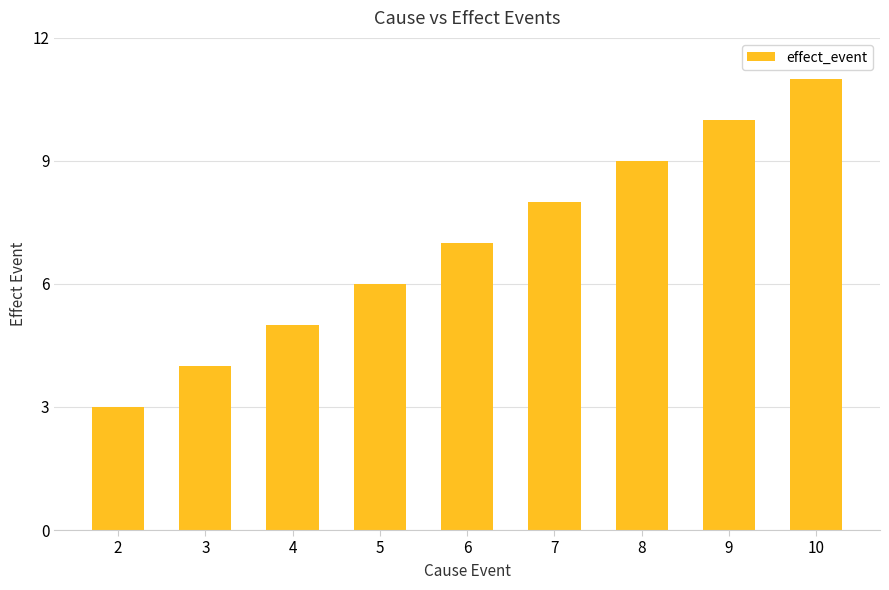

List the labels in order of value, smallest first.

2, 3, 4, 5, 6, 7, 8, 9, 10